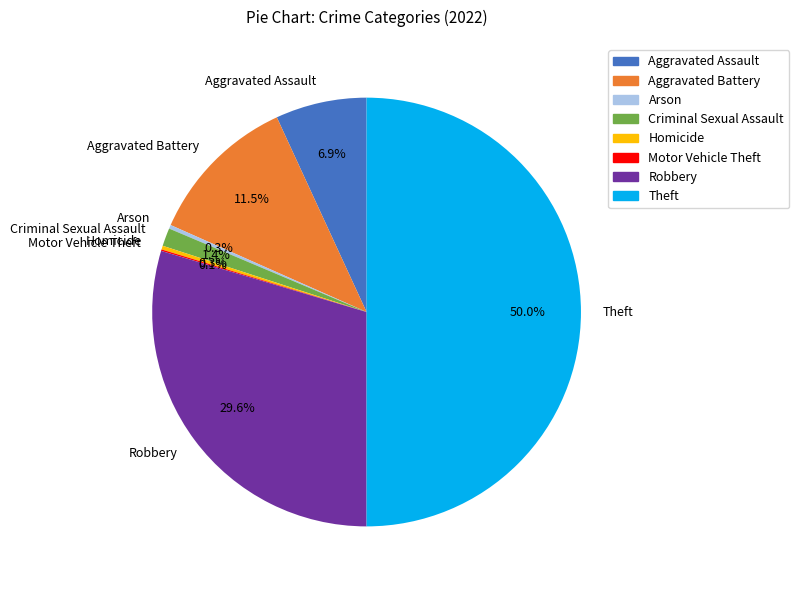

What percentage do Robbery and Homicide together represent?

29.9%